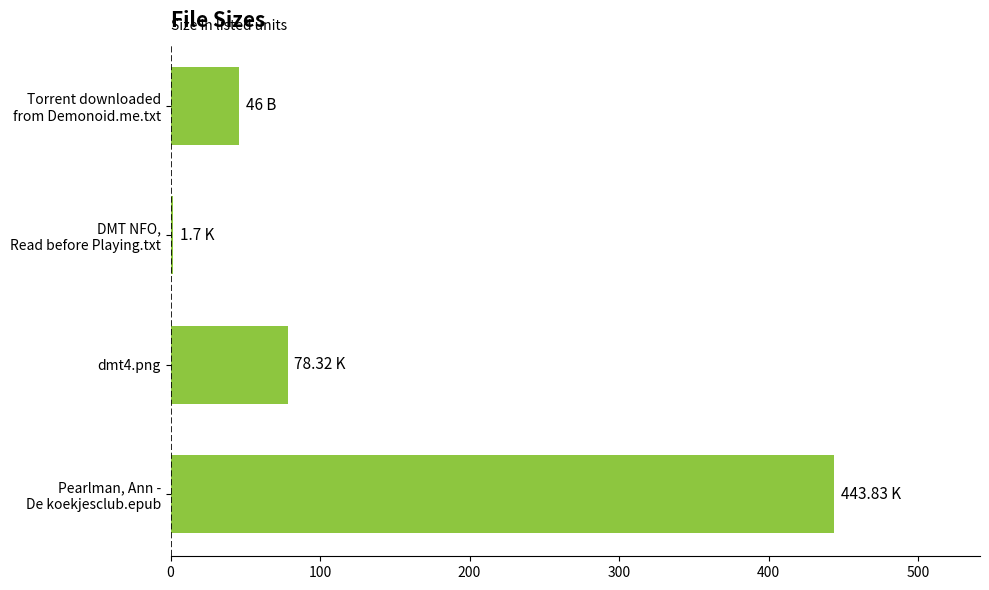

List the labels in order of value, smallest first.

DMT NFO,
Read before Playing.txt, Torrent downloaded
from Demonoid.me.txt, dmt4.png, Pearlman, Ann -
De koekjesclub.epub